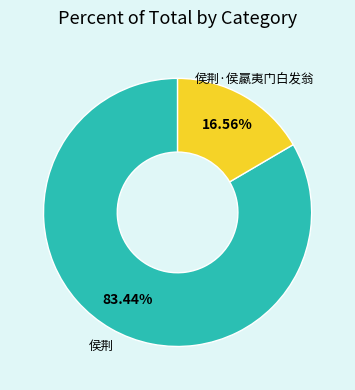

True or false: 侯荆 accounts for 83% of the total.

True